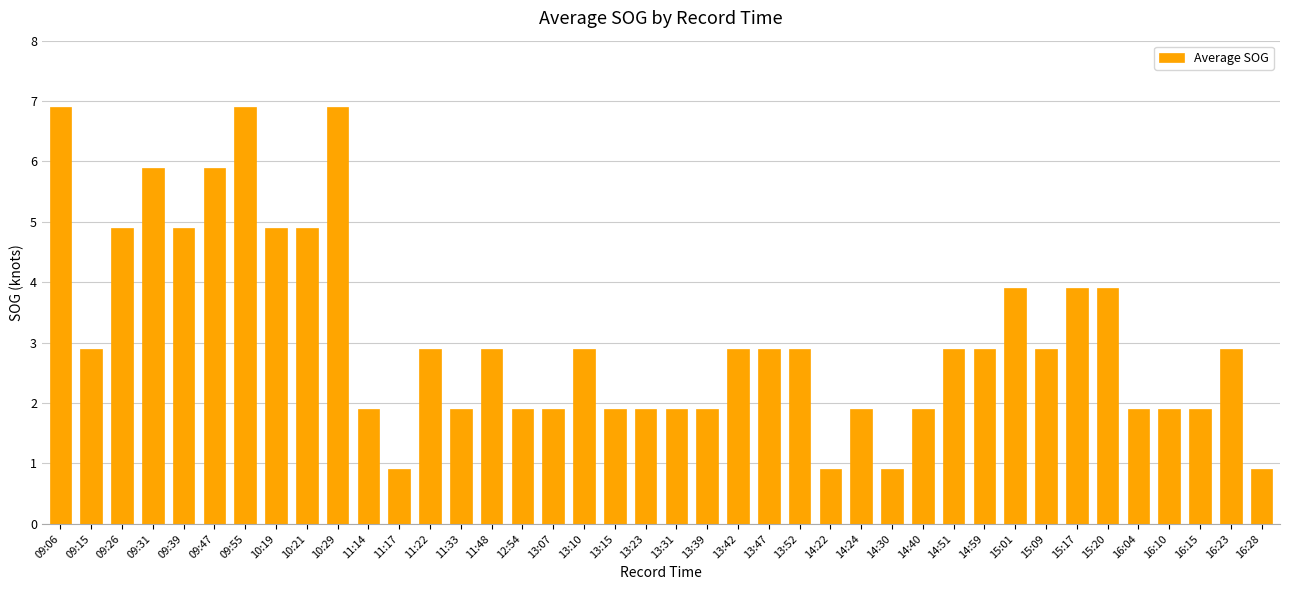

Approximately how many times larger is the value at 11:14 compared to 16:10?

1.0